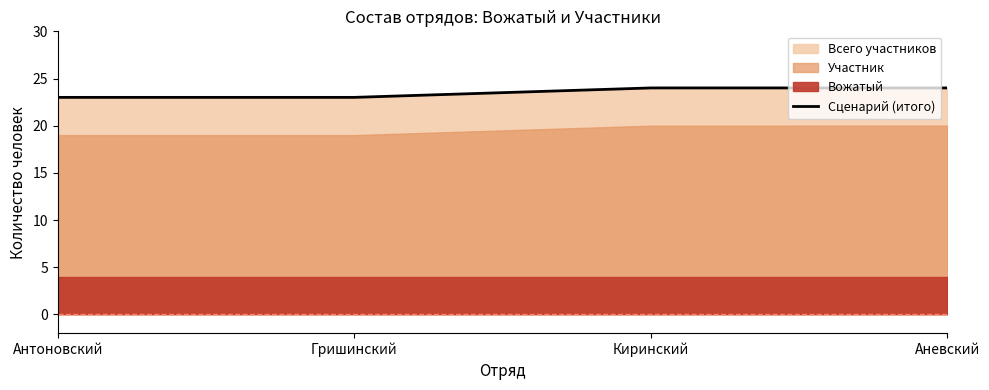

Does the chart have visible grid lines?

No